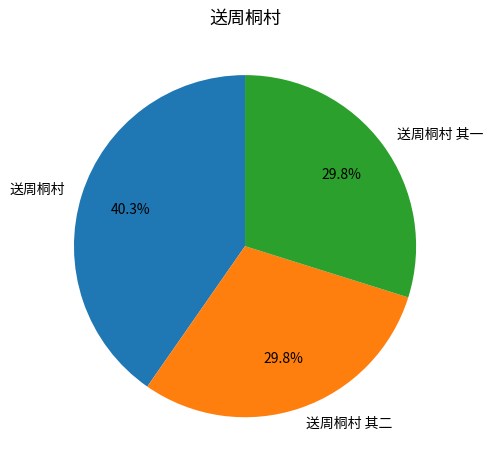

To the nearest percent, what is the average slice percentage?

33%